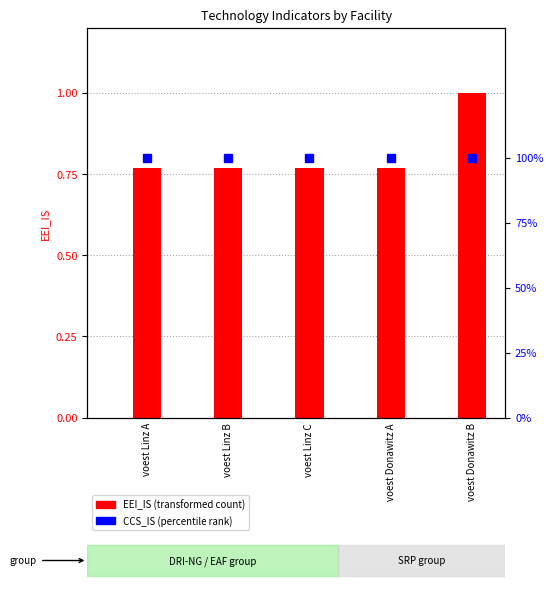

At which category is the sum across all series the highest?

voest Donawitz B